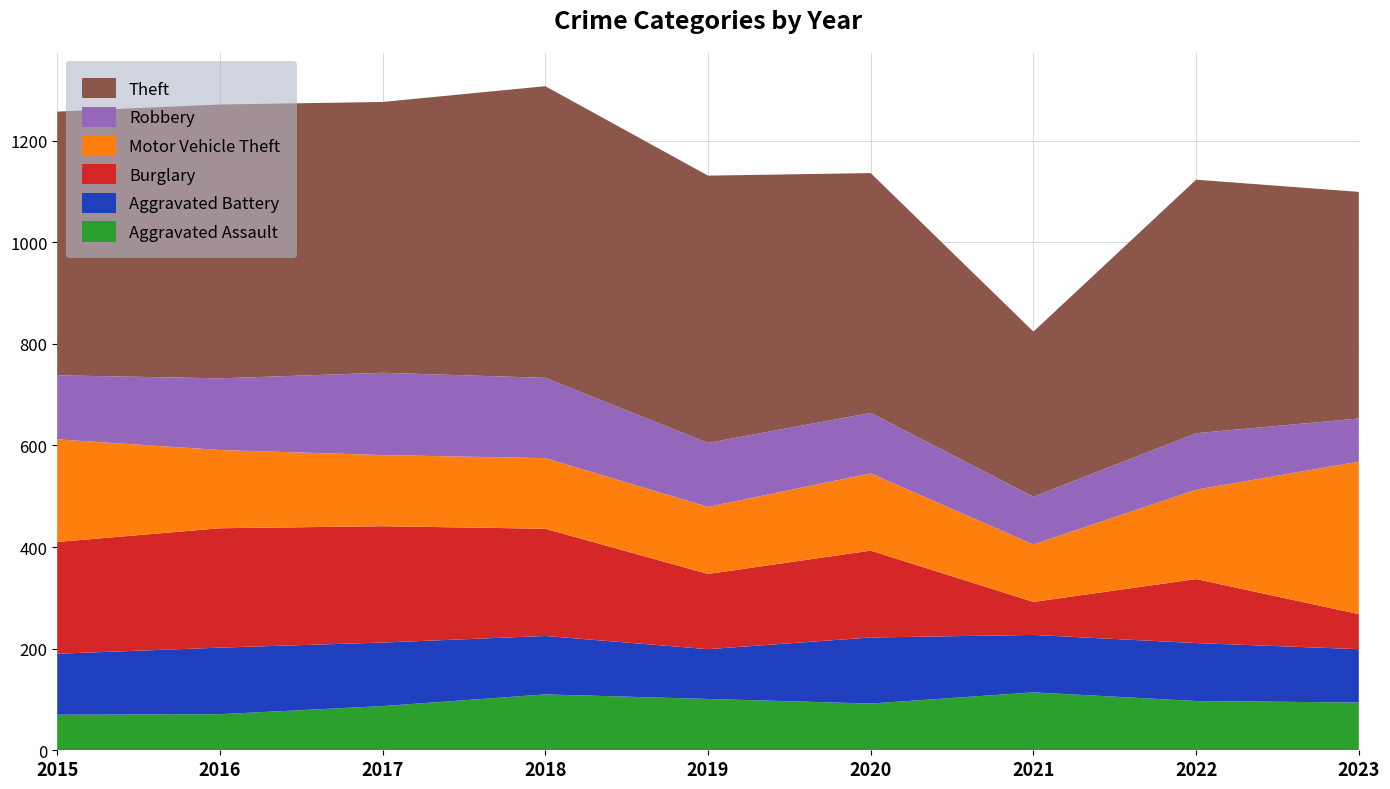

Reading right to left, list all the values displayed in this chart.

Aggravated Assault: 94	97	114	92	101	110	87	71	70
Aggravated Battery: 105	114	113	130	98	115	125	131	120
Burglary: 69	126	65	171	148	211	229	235	220
Motor Vehicle Theft: 300	176	113	152	132	139	140	154	202
Robbery: 85	111	94	119	126	158	162	141	126
Theft: 446	499	325	472	526	574	533	539	519